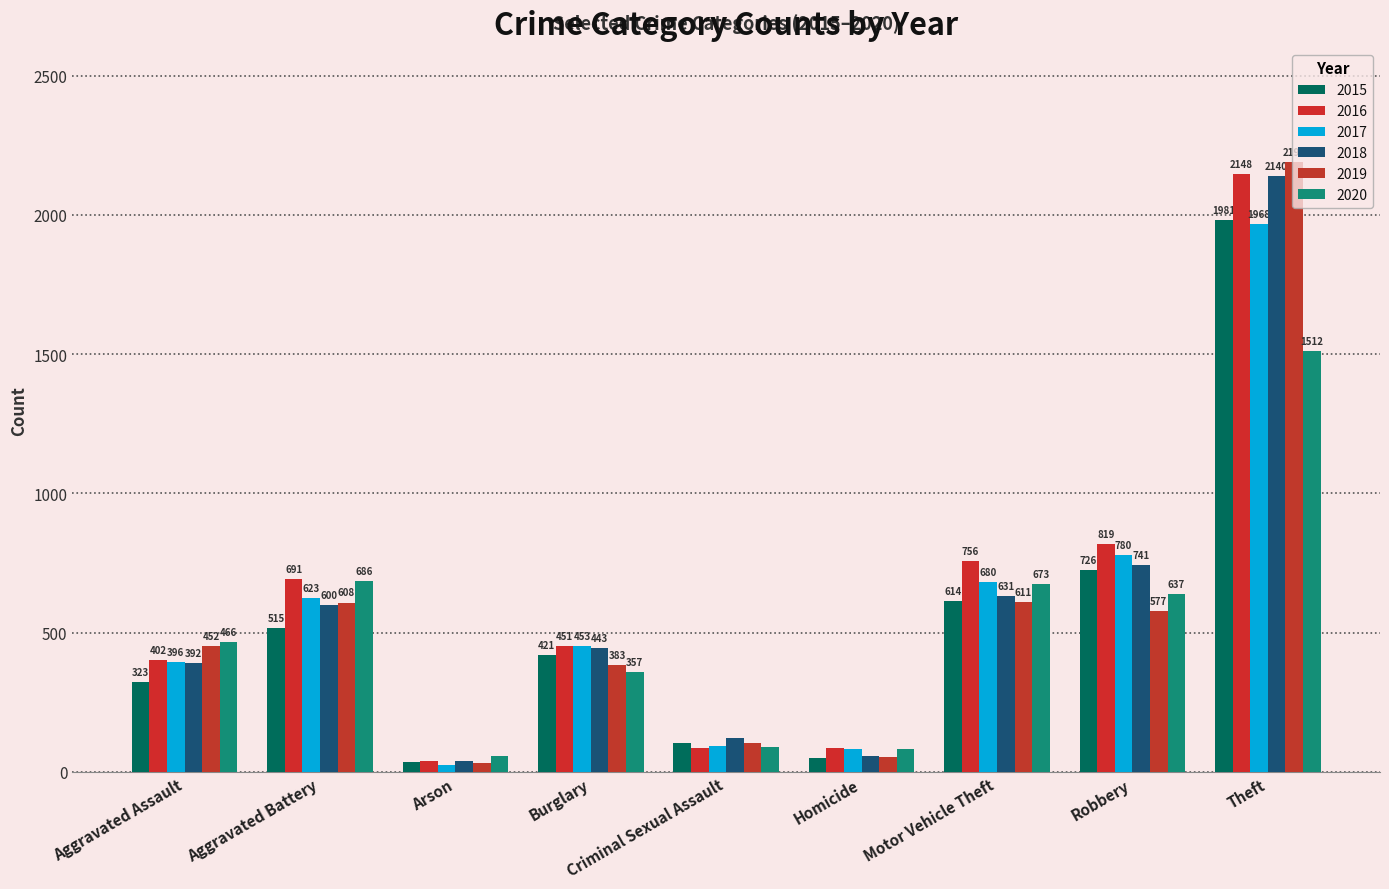

Reading left to right, extract all data points from this chart.

2015: 323	515	35	421	105	50	614	726	1981
2016: 402	691	40	451	87	87	756	819	2148
2017: 396	623	23	453	91	82	680	780	1968
2018: 392	600	37	443	123	56	631	741	2140
2019: 452	608	32	383	102	53	611	577	2190
2020: 466	686	55	357	89	81	673	637	1512